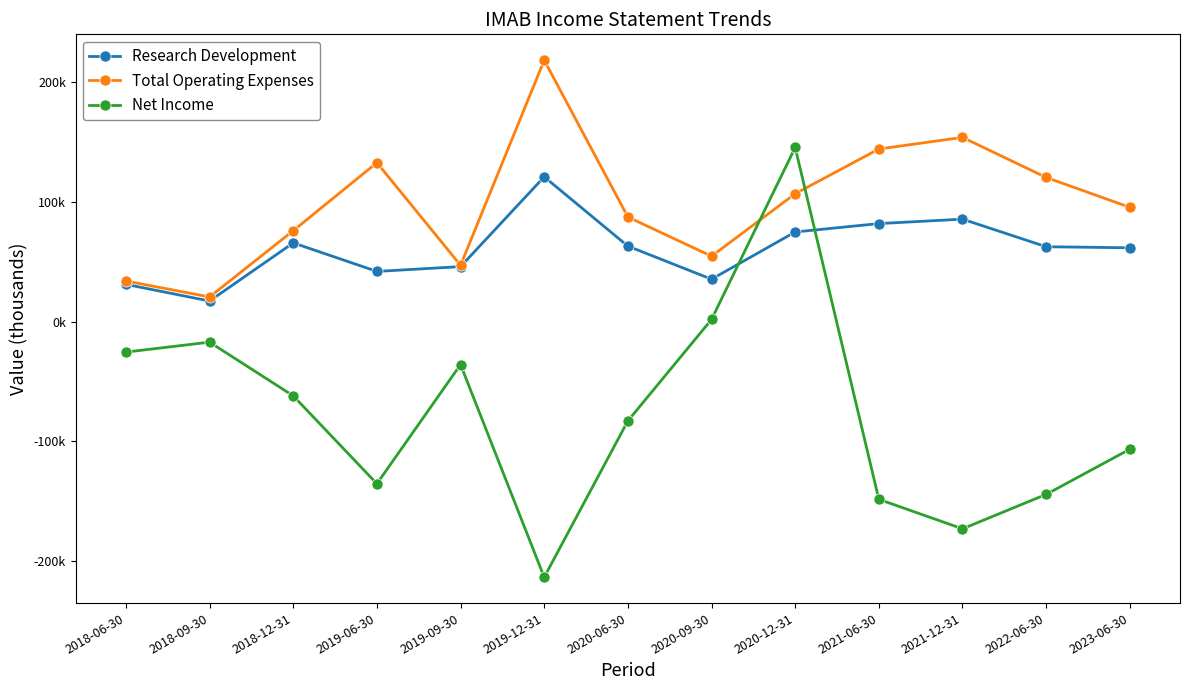

How many data points in Net Income are above -82900?

6